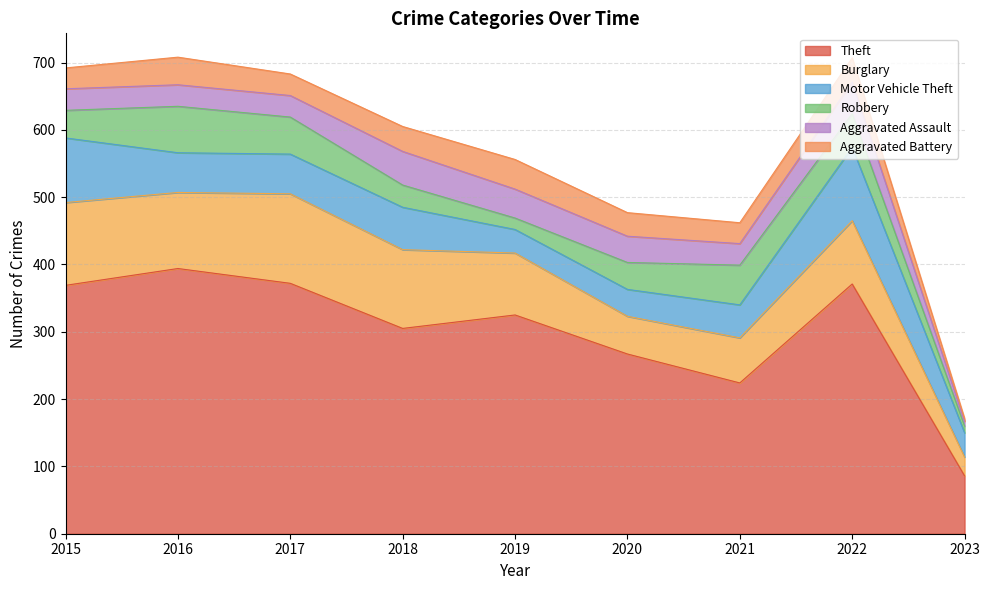

The value of Burglary at 2022 is 94. True or false?

True